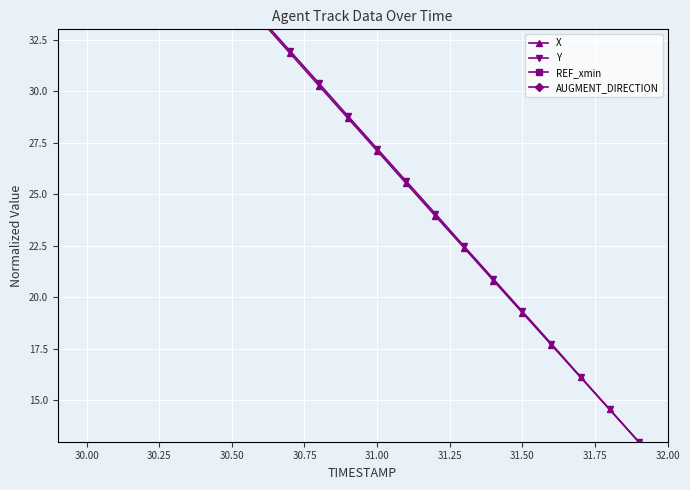

The Y series shows 15.2 at 12. True or false?

False